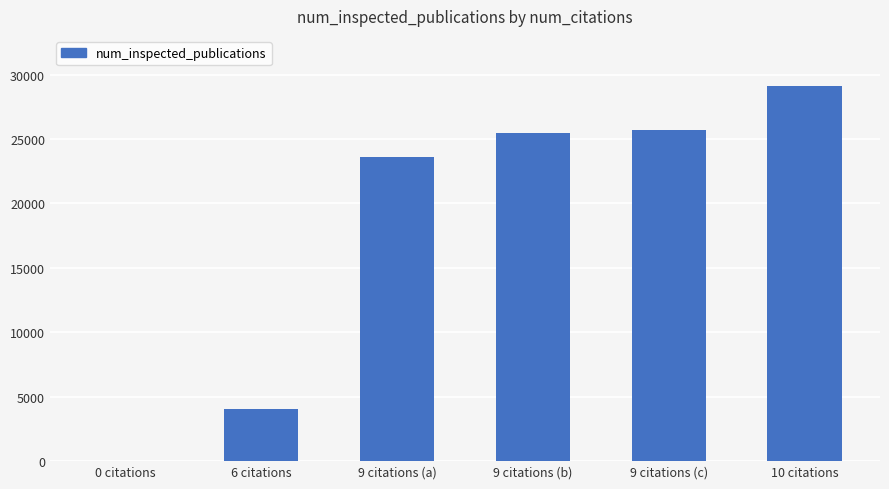

Count the number of categories in the chart.

6